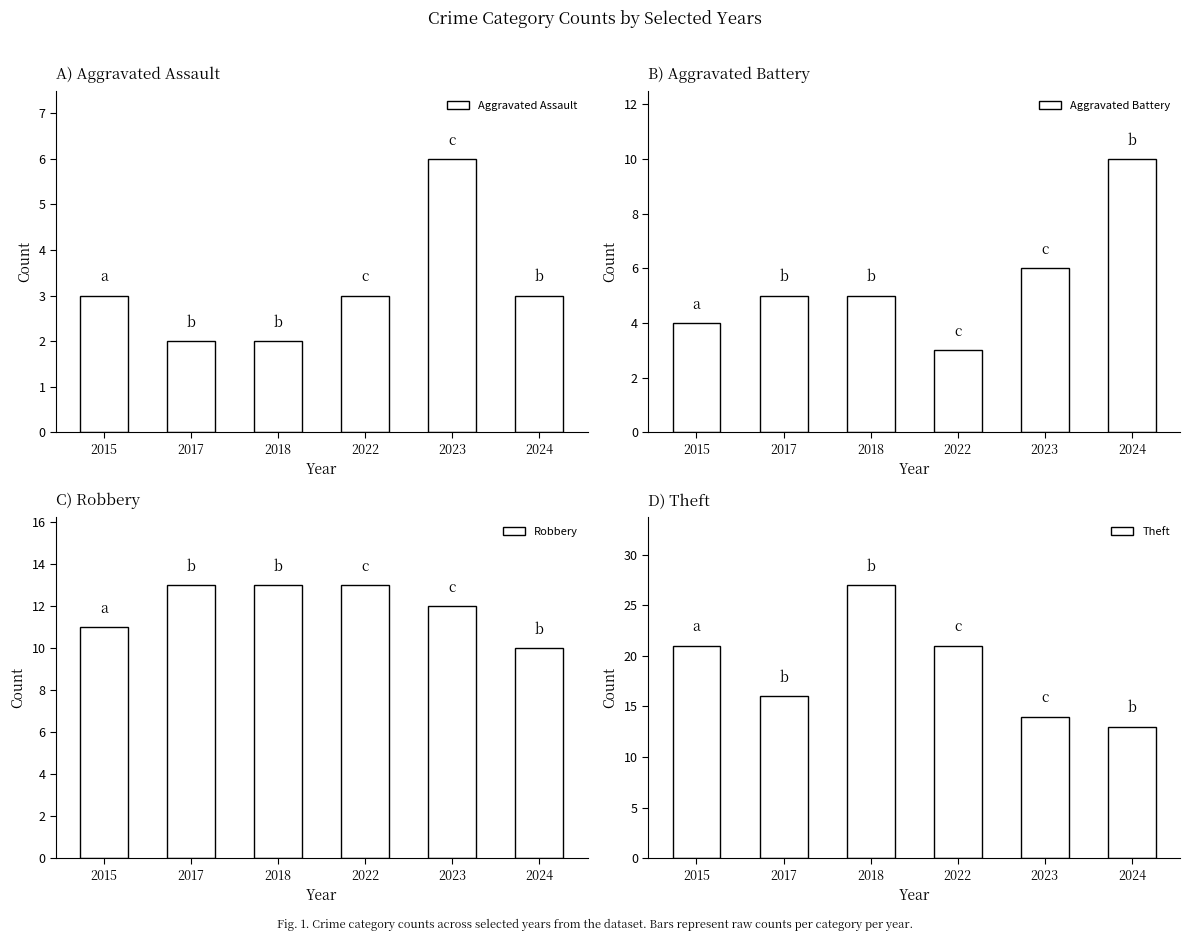

Reading right to left, extract all data points from this chart.

Aggravated Assault: 3	6	3	2	2	3
Aggravated Battery: 10	6	3	5	5	4
Robbery: 10	12	13	13	13	11
Theft: 13	14	21	27	16	21